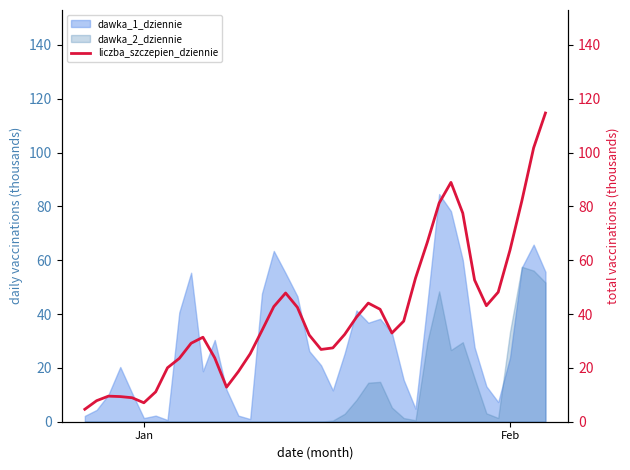

How many interior local peaks (higher than both neighbors) does the data have?

5